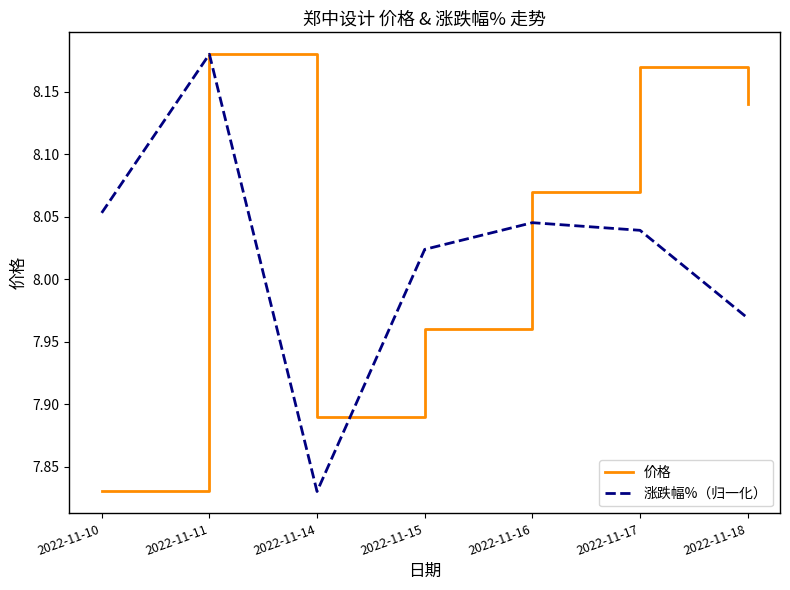

At which label does 价格 reach its minimum?

2022-11-10